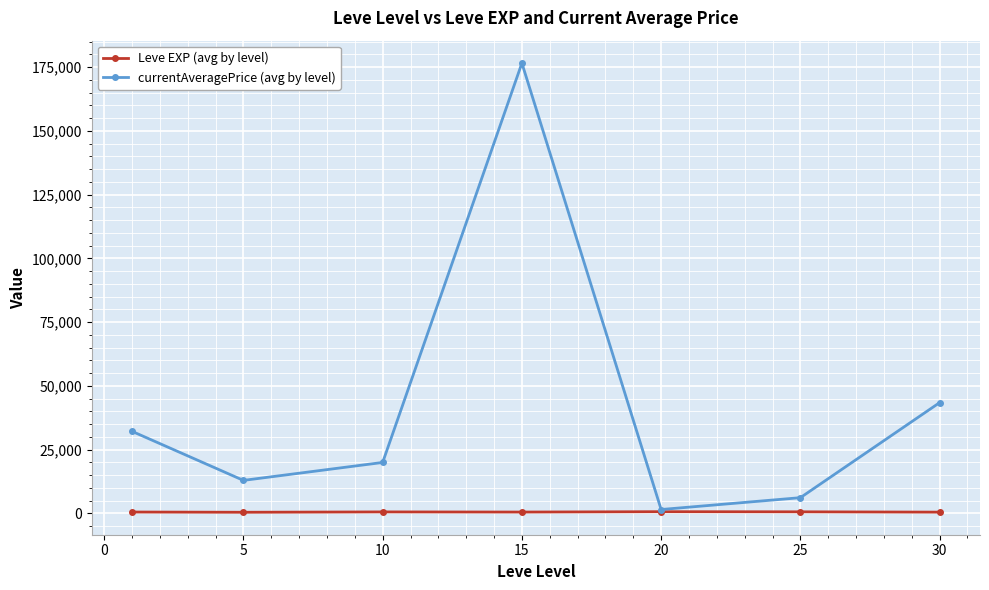

At how many categories does at least one series exceed 41541?

2